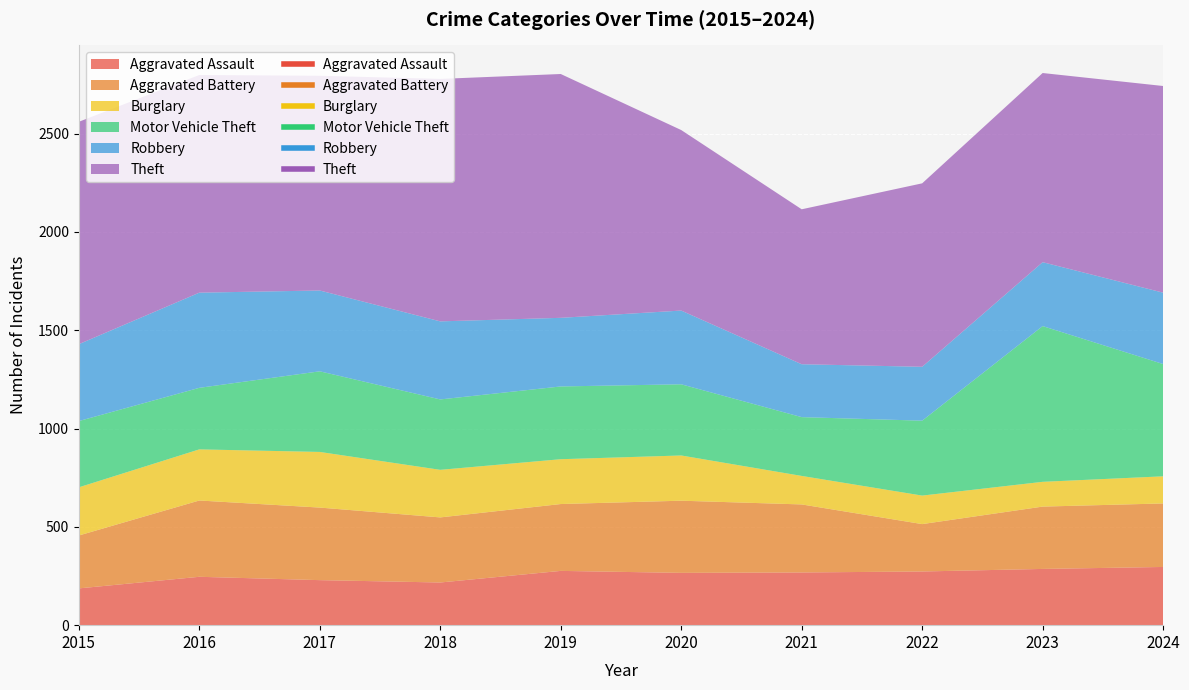

Count the number of categories in the chart.

10